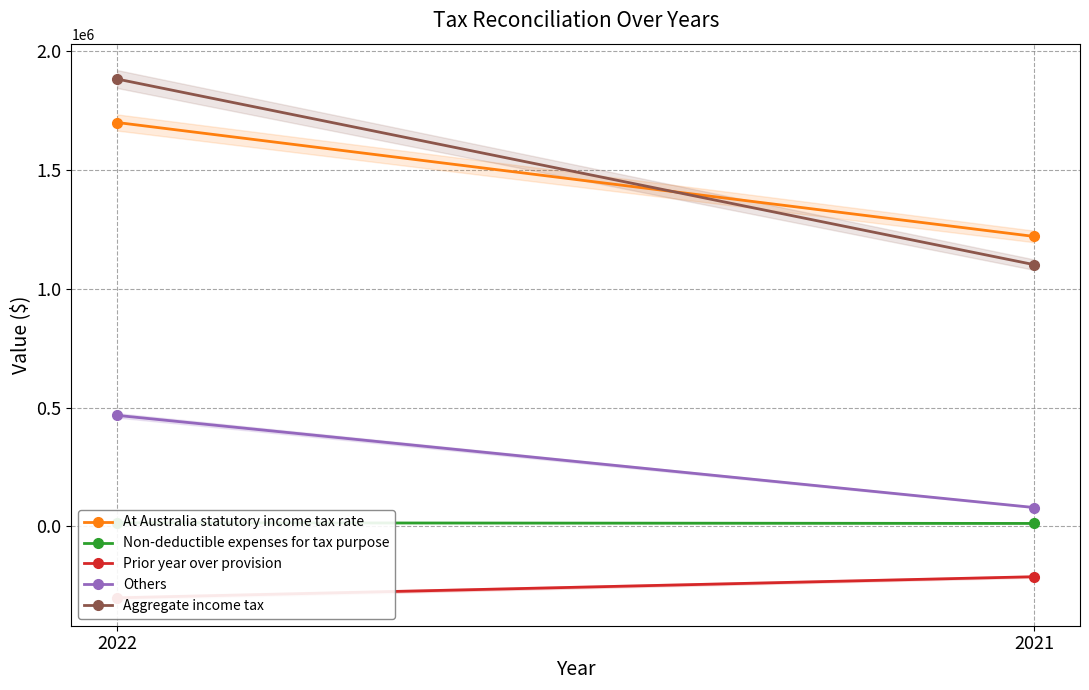

What value does the Non-deductible expenses for tax purpose series have at 2021, to the nearest 50?

12850